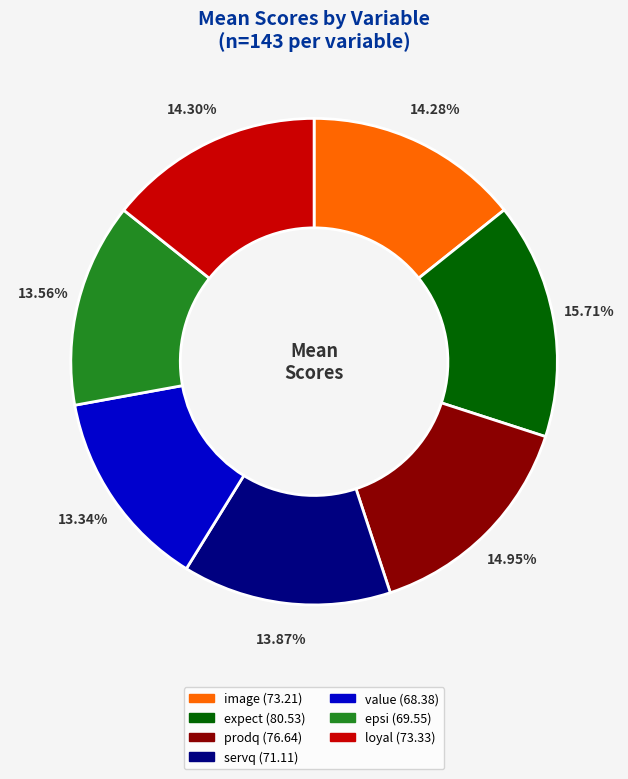

Which slice is the largest?

expect